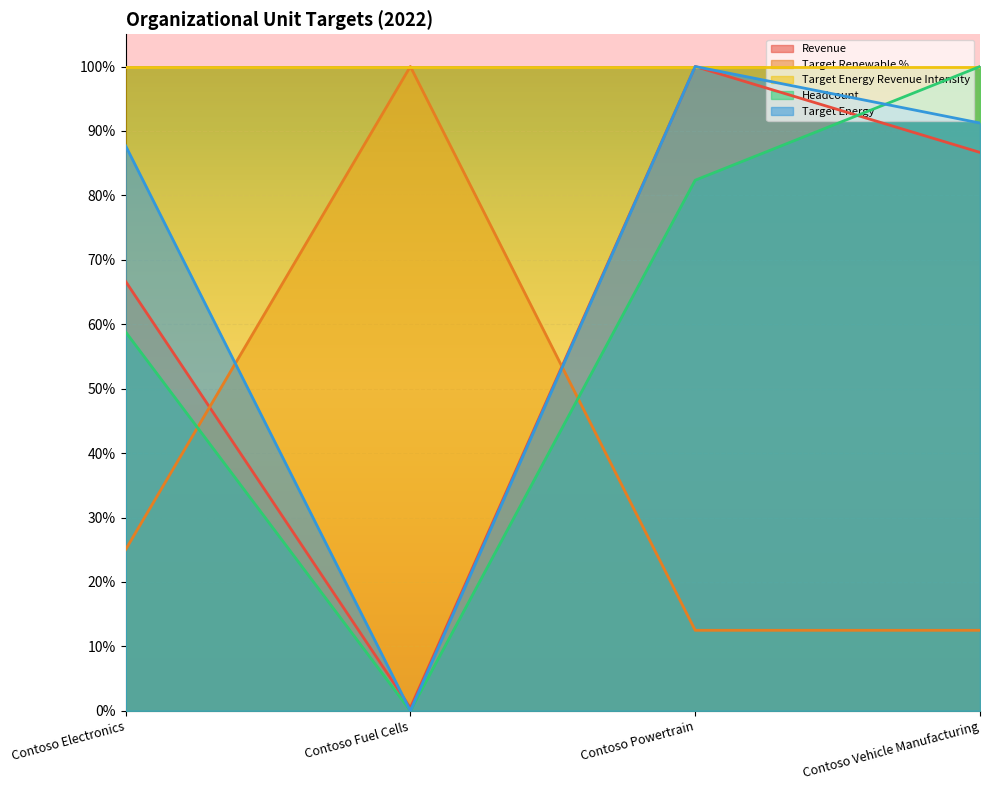

How many interior local peaks does the Target Energy series have?

1